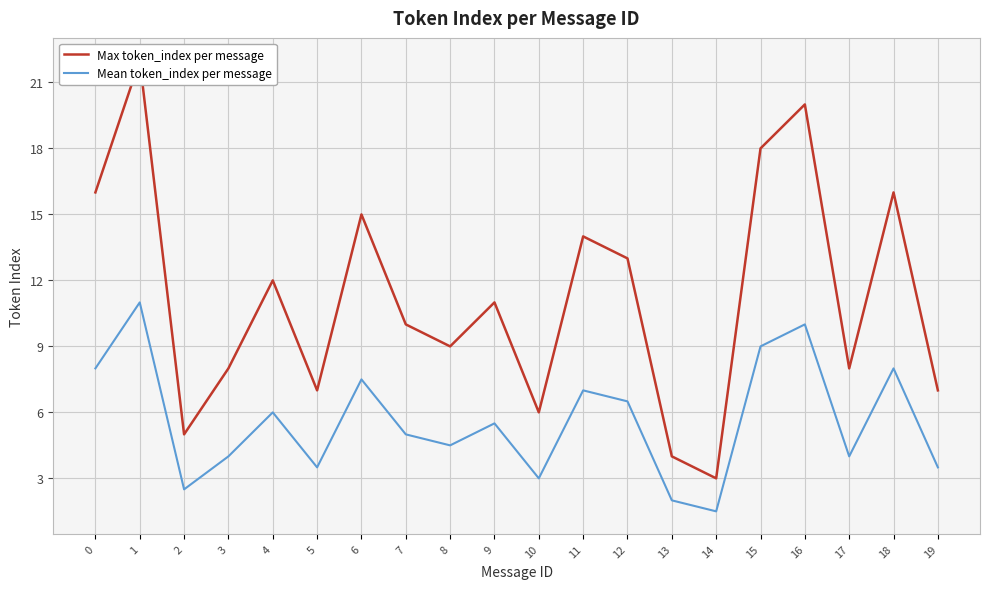

What is the value of the Max token_index per message point at the 4th from the left?

8.0